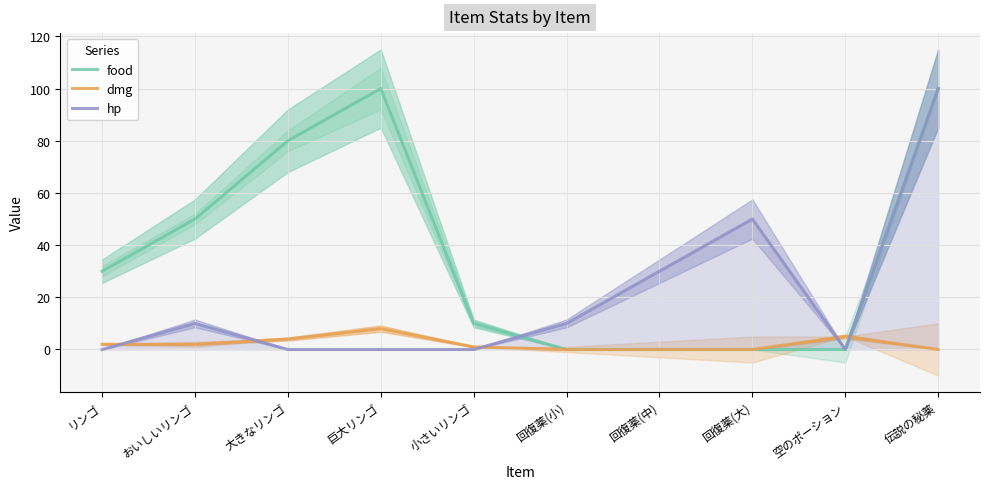

What is the label of the 4th point from the right?

回復薬(中)